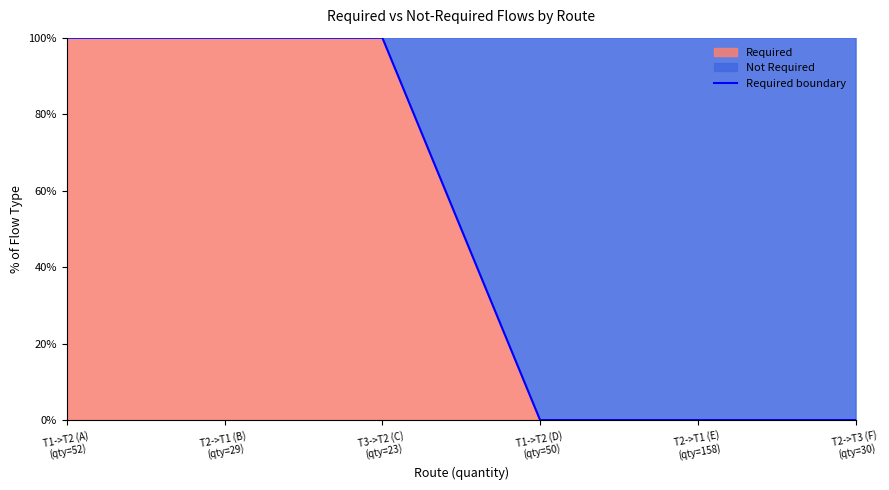

Does the chart have visible grid lines?

No